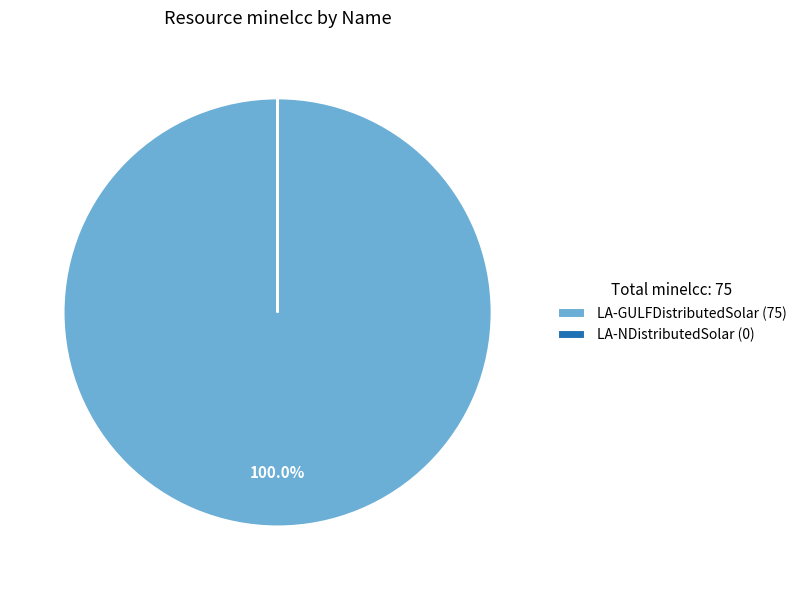

Does LA-GULFDistributedSolar (75) represent more than half of the total?

Yes